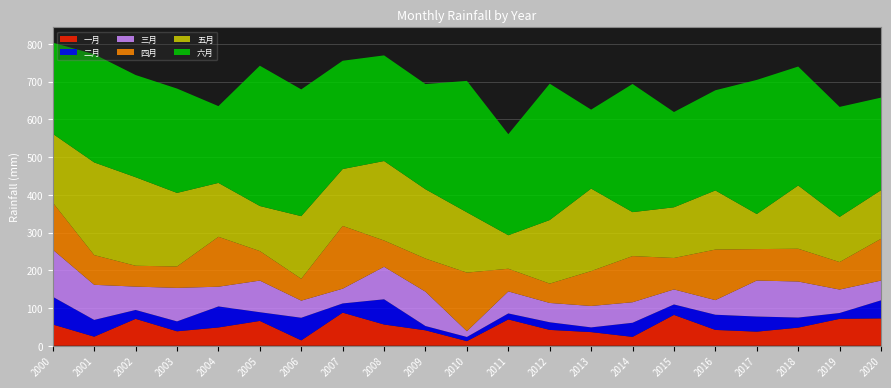

Reading right to left, what are all the values shown in this chart?

一月: 72.5	71.3	48.0	37.3	41.9	81.7	23.5	36.1	42.0	69.7	12.2	40.9	56.2	87.7	14.2	65.7	48.4	38.3	71.3	24.0	56.3
二月: 47.9	15.5	26.7	40.1	40.3	27.7	37.4	12.5	20.3	15.9	11.1	11.3	66.9	24.5	60.0	23.1	55.7	26.3	23.6	44.4	73.3
三月: 52.3	62.2	95.5	95.4	38.7	39.8	54.4	56.8	51.1	58.4	15.2	91.1	86.1	39.1	45.3	83.8	52.3	88.8	61.9	93.1	125.0
四月: 110.7	72.9	86.9	83.4	134.0	83.4	122.3	92.4	51.3	60.1	155.4	87.8	69.7	166.4	57.9	78.2	132.3	56.7	55.3	78.7	124.7
五月: 128.8	119.6	167.6	92.9	156.7	134.3	116.5	218.6	168.5	88.7	159.8	183.6	210.7	150.7	166.0	119.4	142.8	195.0	234.6	245.6	182.4
六月: 245.4	291.6	315.3	355.5	265.5	252.5	339.7	209.3	361.4	267.8	348.4	278.8	280.0	287.0	336.0	371.9	203.5	276.5	270.9	286.8	241.6